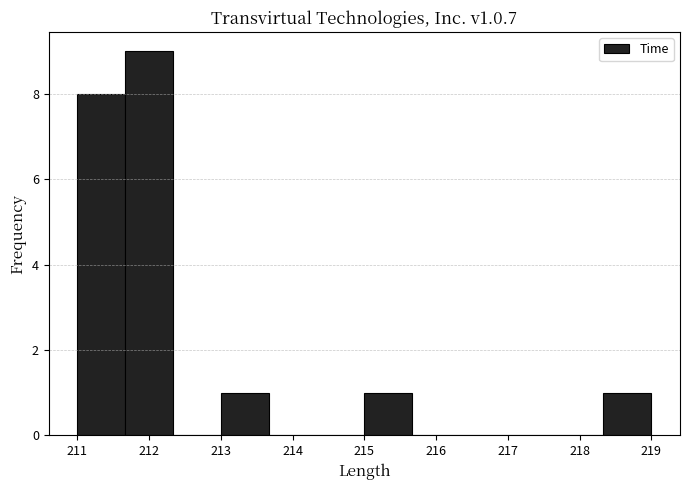

Reading left to right, list every bar in this chart as the range it spans on the x-axis followed by its height. Neither the bar edges nor the heights are printed on the chart, so give them approximately, as read against the axes.

211.0 to 211.7: 8
211.7 to 212.3: 9
212.3 to 213.0: 0
213.0 to 213.7: 1
213.7 to 214.3: 0
214.3 to 215.0: 0
215.0 to 215.7: 1
215.7 to 216.3: 0
216.3 to 217.0: 0
217.0 to 217.7: 0
217.7 to 218.3: 0
218.3 to 219.0: 1